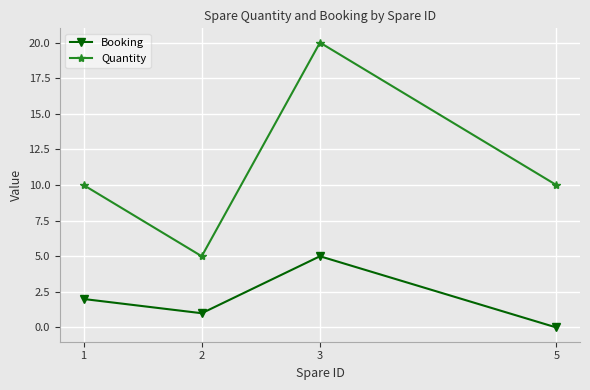

Where is the first local minimum for Booking?

2